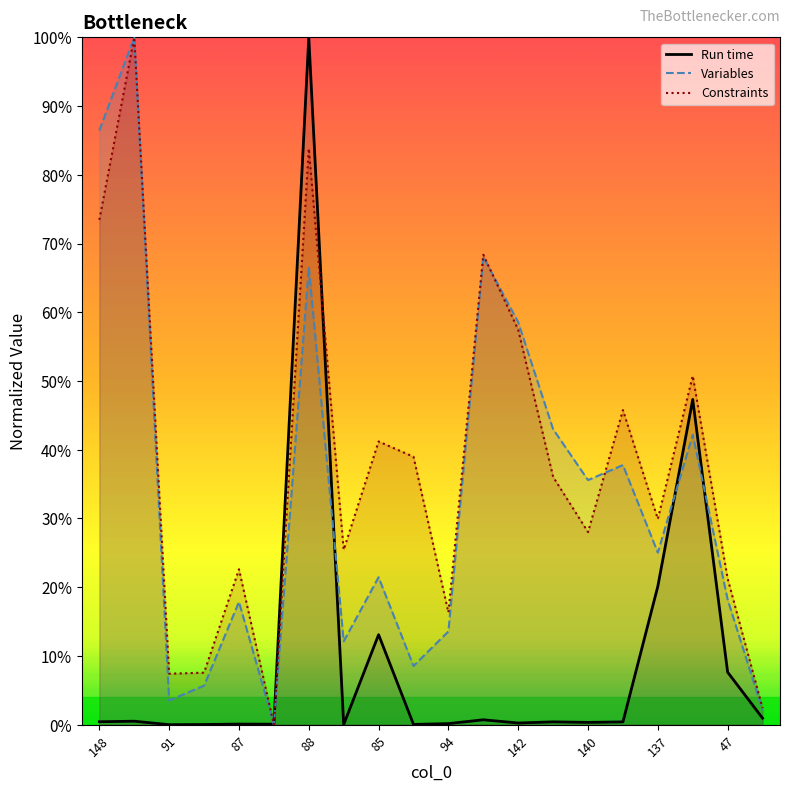

After their last crossing, which series has the higher values: Constraints or Run time?

Constraints